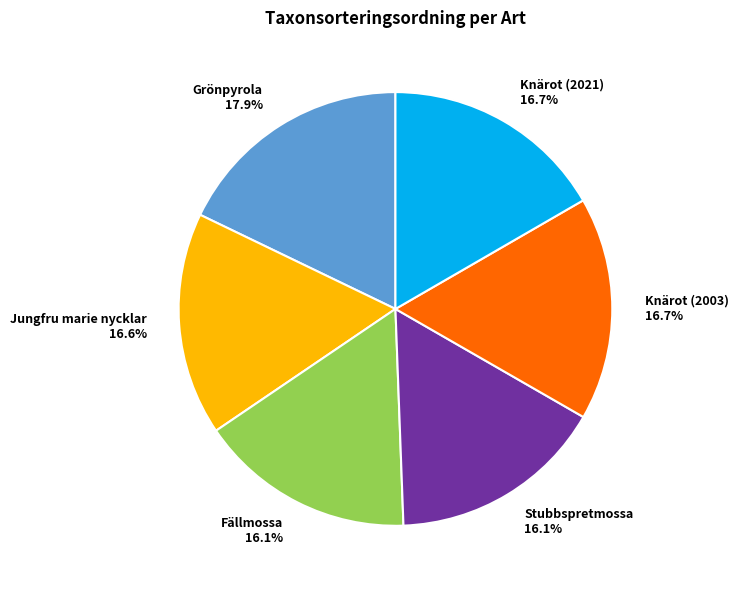

What is the largest slice in the pie chart?

Grönpyrola